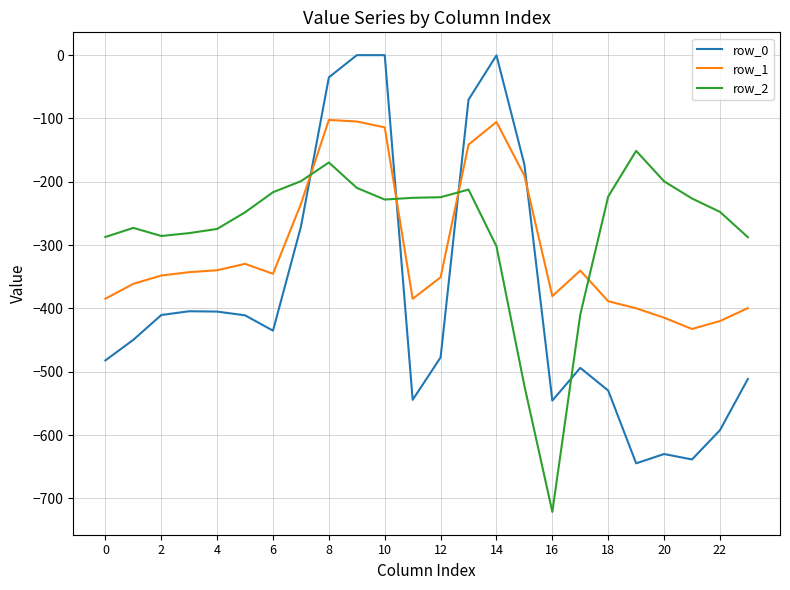

Rank the series by their maximum value, from lowest to highest.

row_2, row_1, row_0